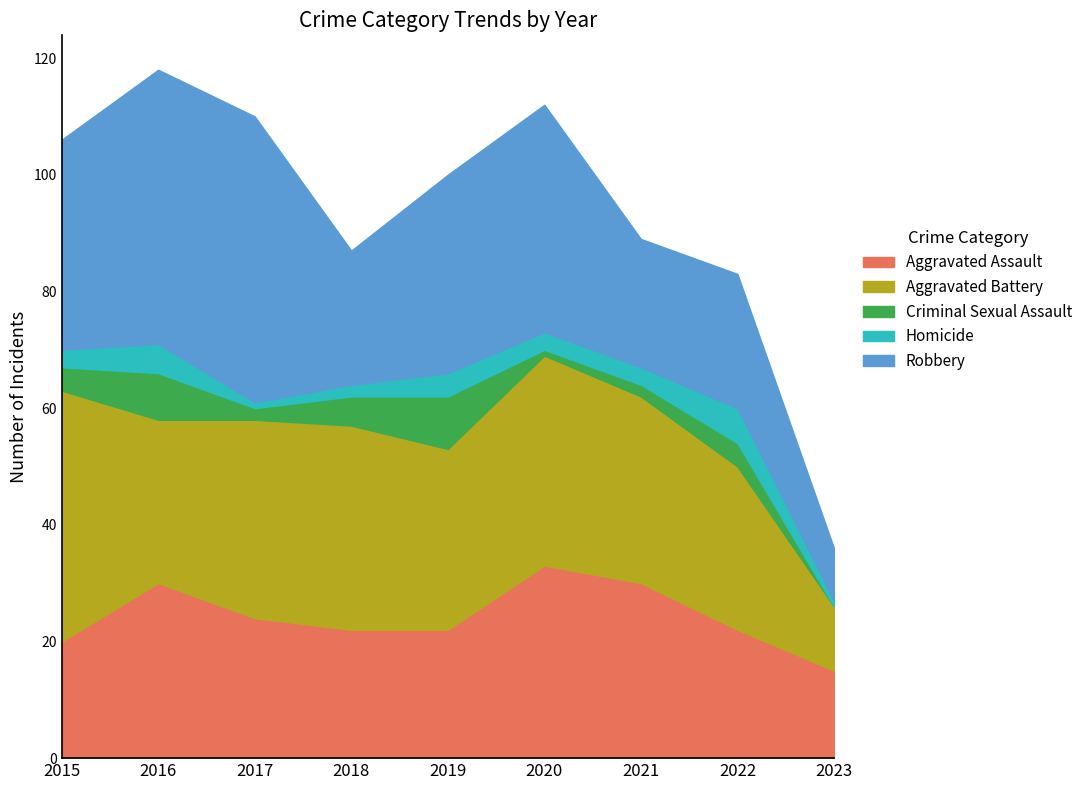

What is the minimum value for Homicide?

1